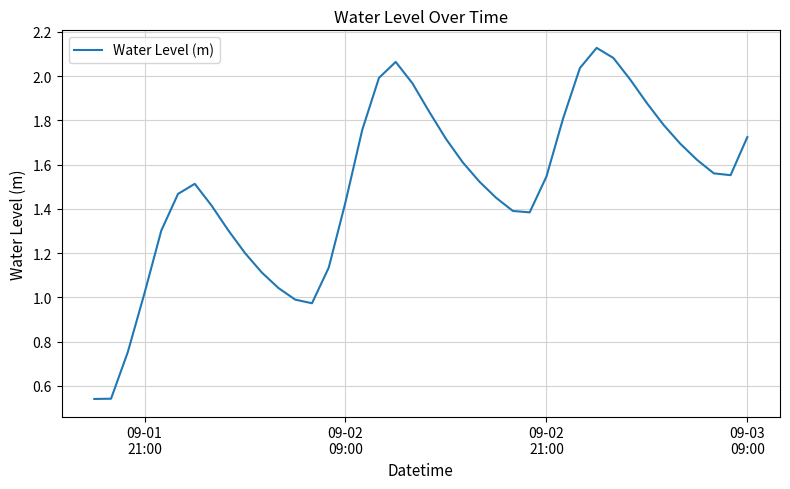

How many lines are shown in the chart?

1